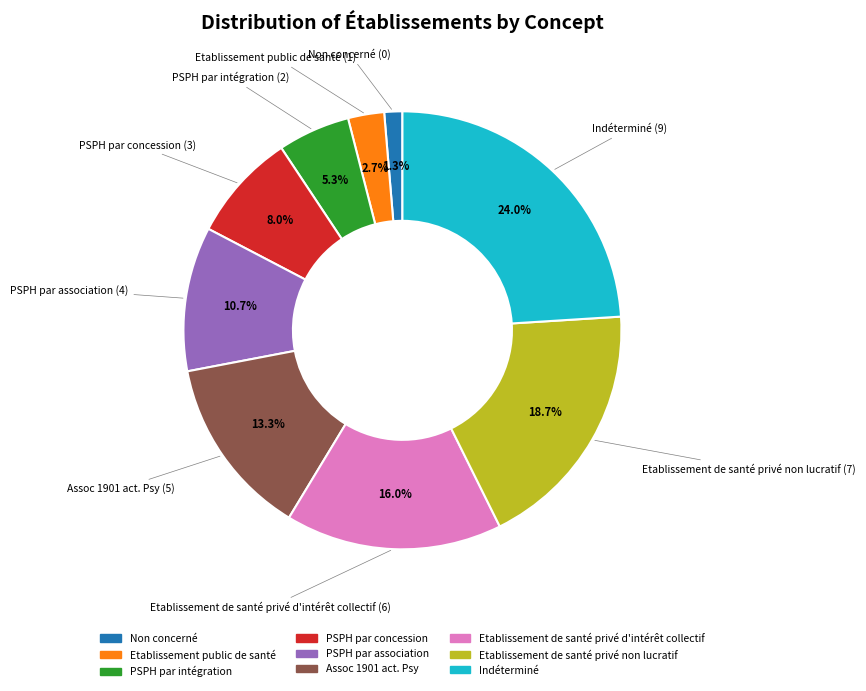

What is the largest slice in the pie chart?

Indéterminé